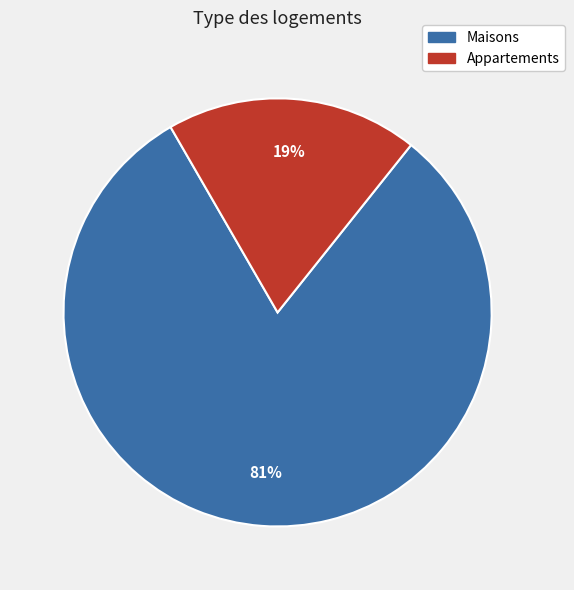

What is the majority slice?

Maisons